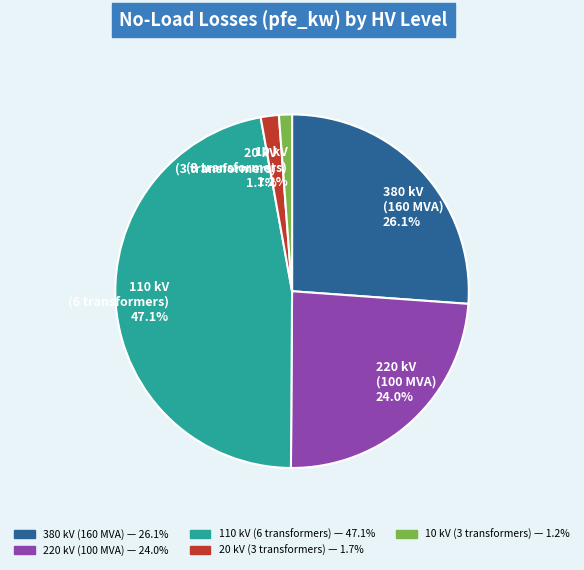

Which slice is the largest?

110 kV (6 transformers) 47.1%